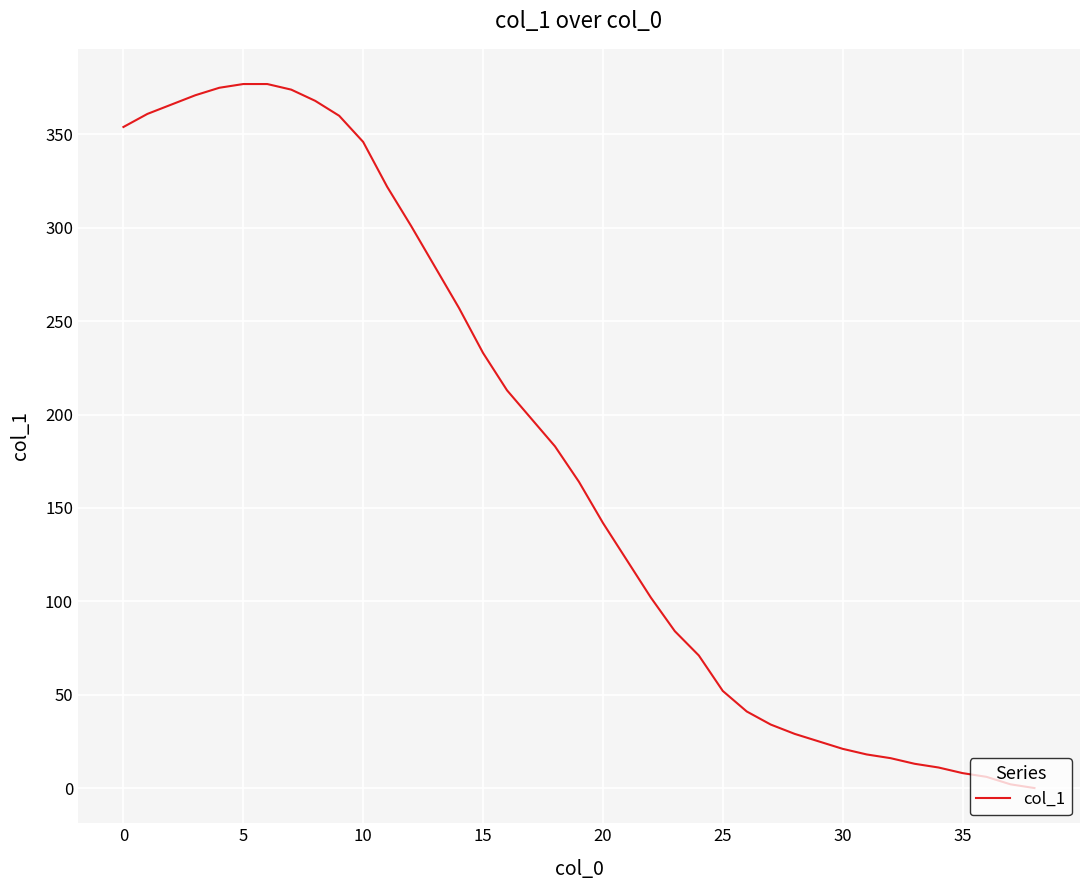

What is the difference between the second highest and minimum values?

377